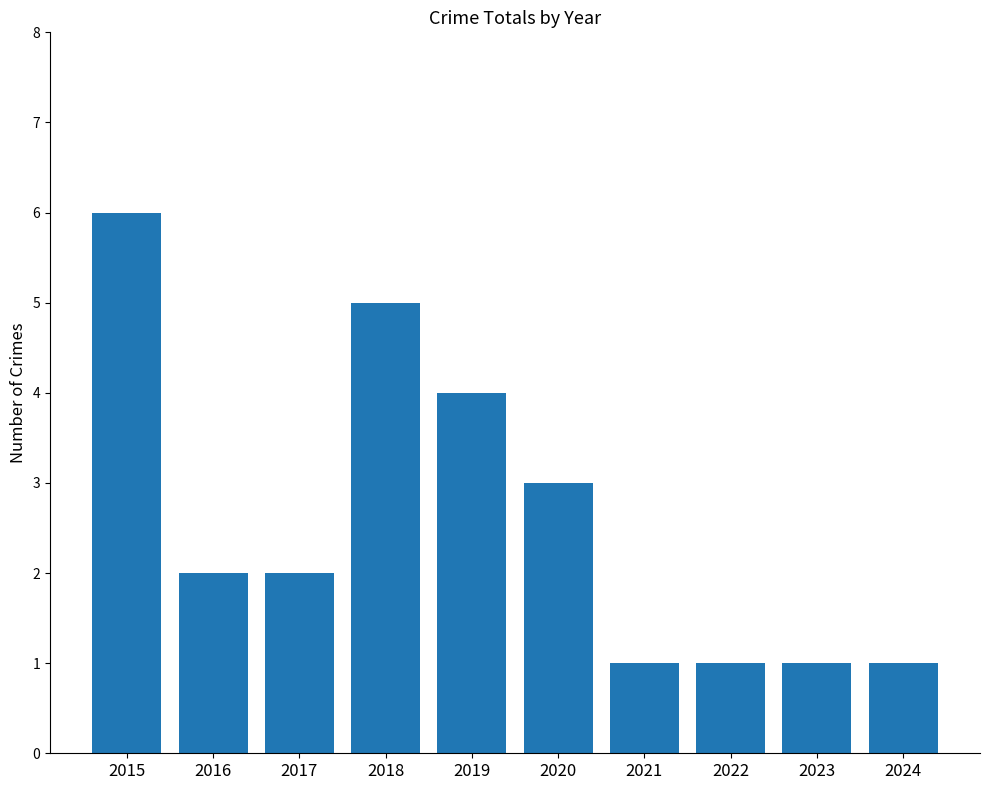

The value at 2024 is 0. True or false?

False